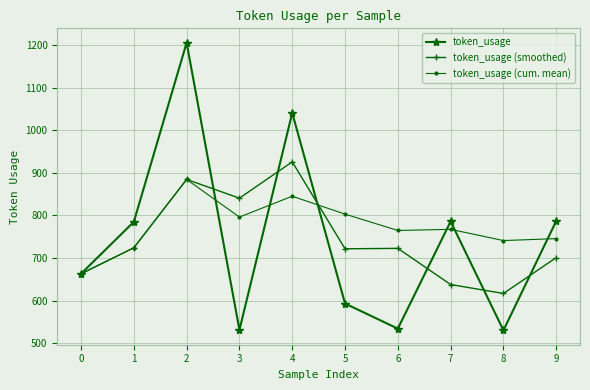

What value does the token_usage series have at 4?

1041.0